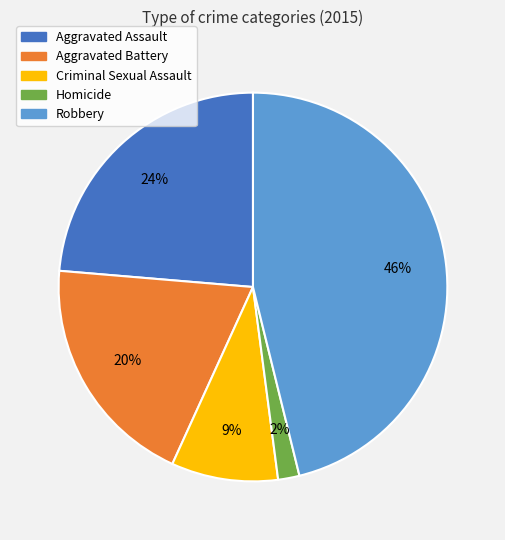

To the nearest percent, what is the difference between the largest and smallest slice percentages?

44%